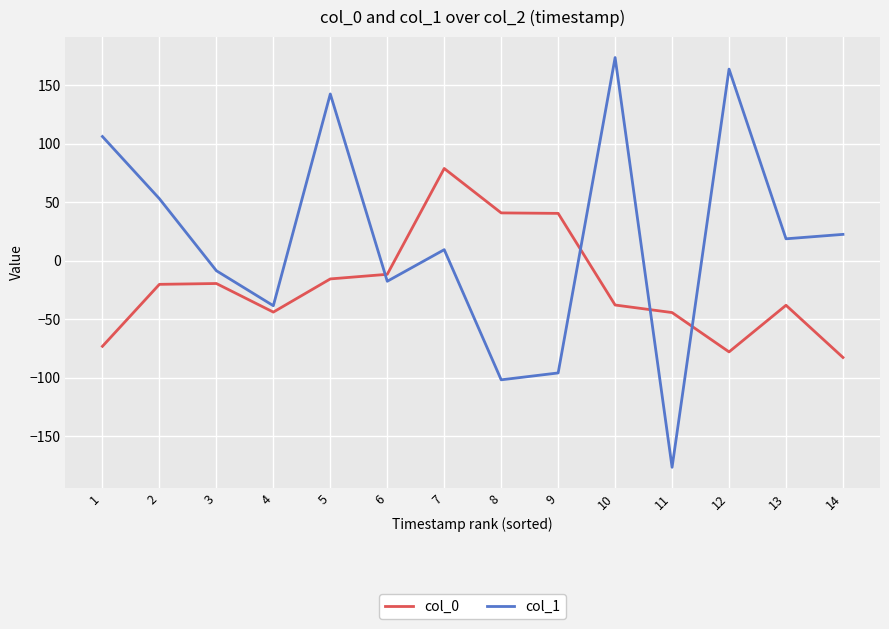

How many values in the col_0 series are below -20?

8